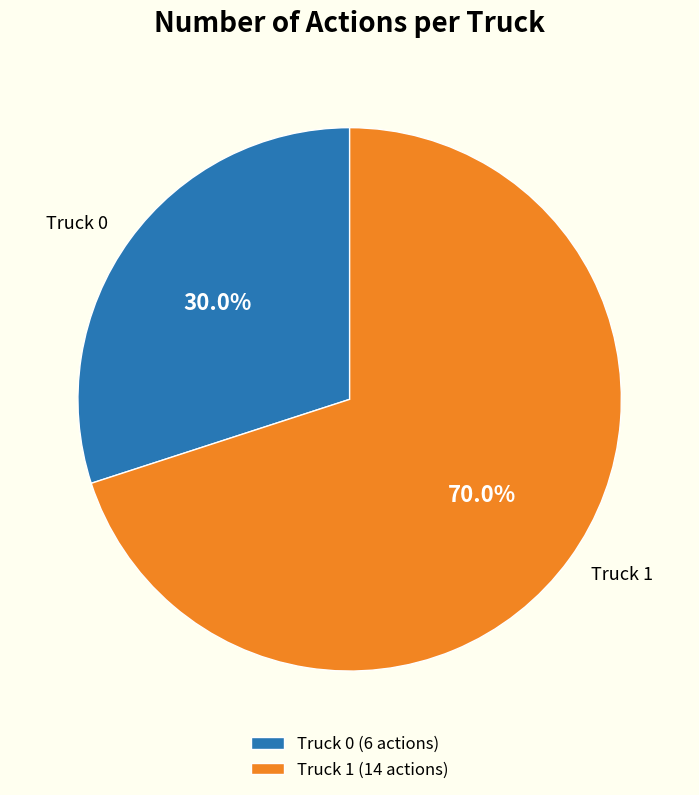

Combined, what portion of the pie is Truck 1 and Truck 0?

100.0%